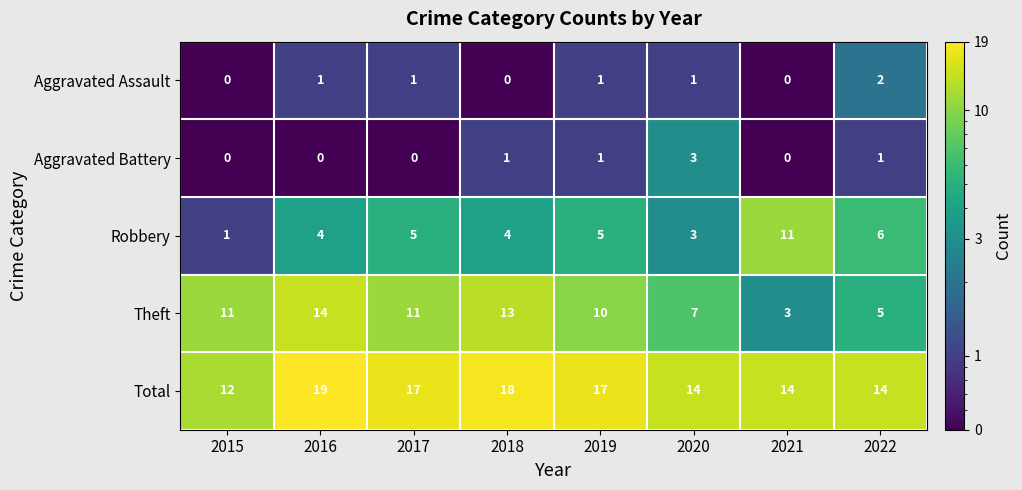

Which series changed the most between 2016 and 2022?

Theft